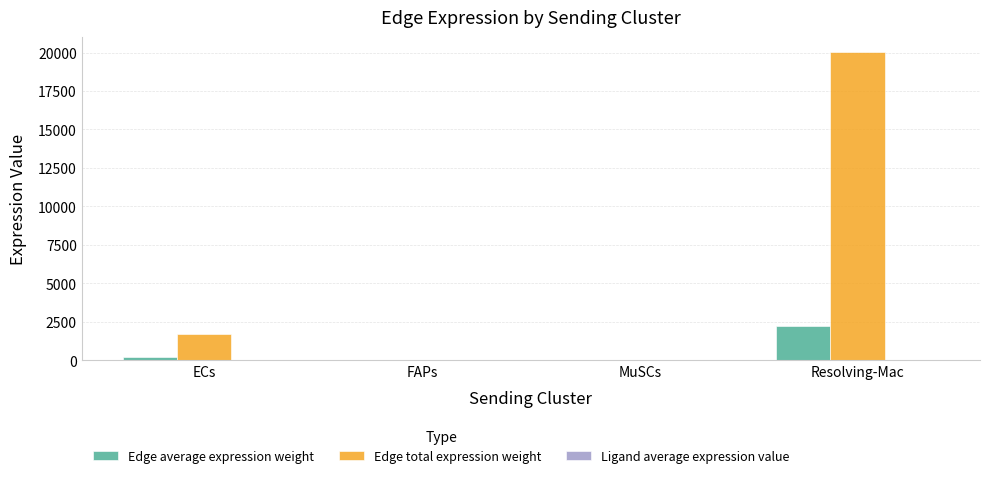

How many values in the Edge total expression weight series exceed 1735?

2